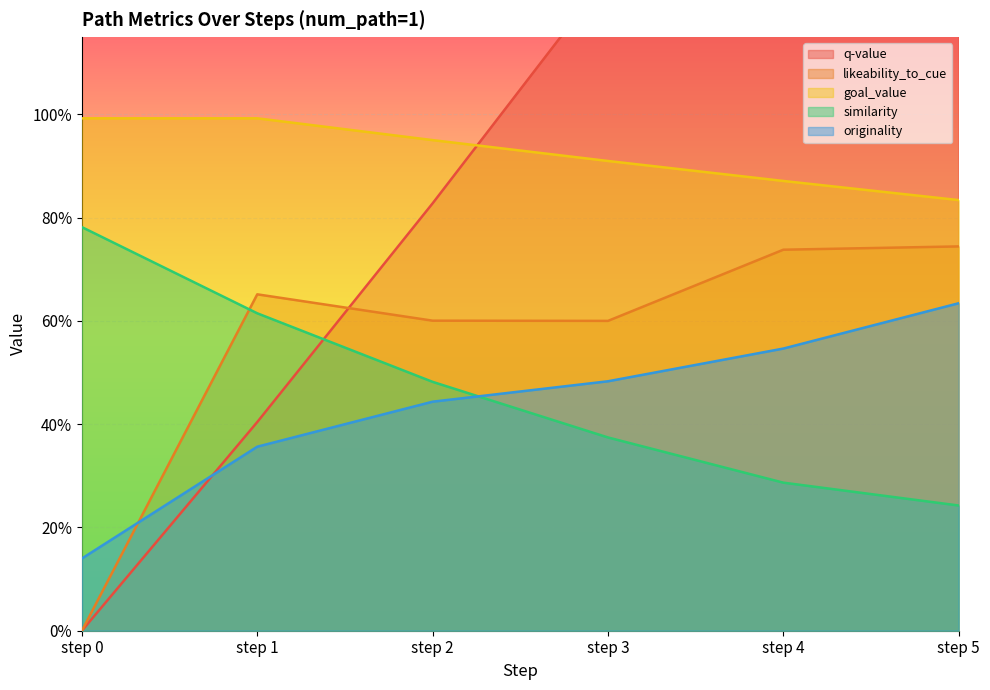

How many lines are shown in the chart?

5